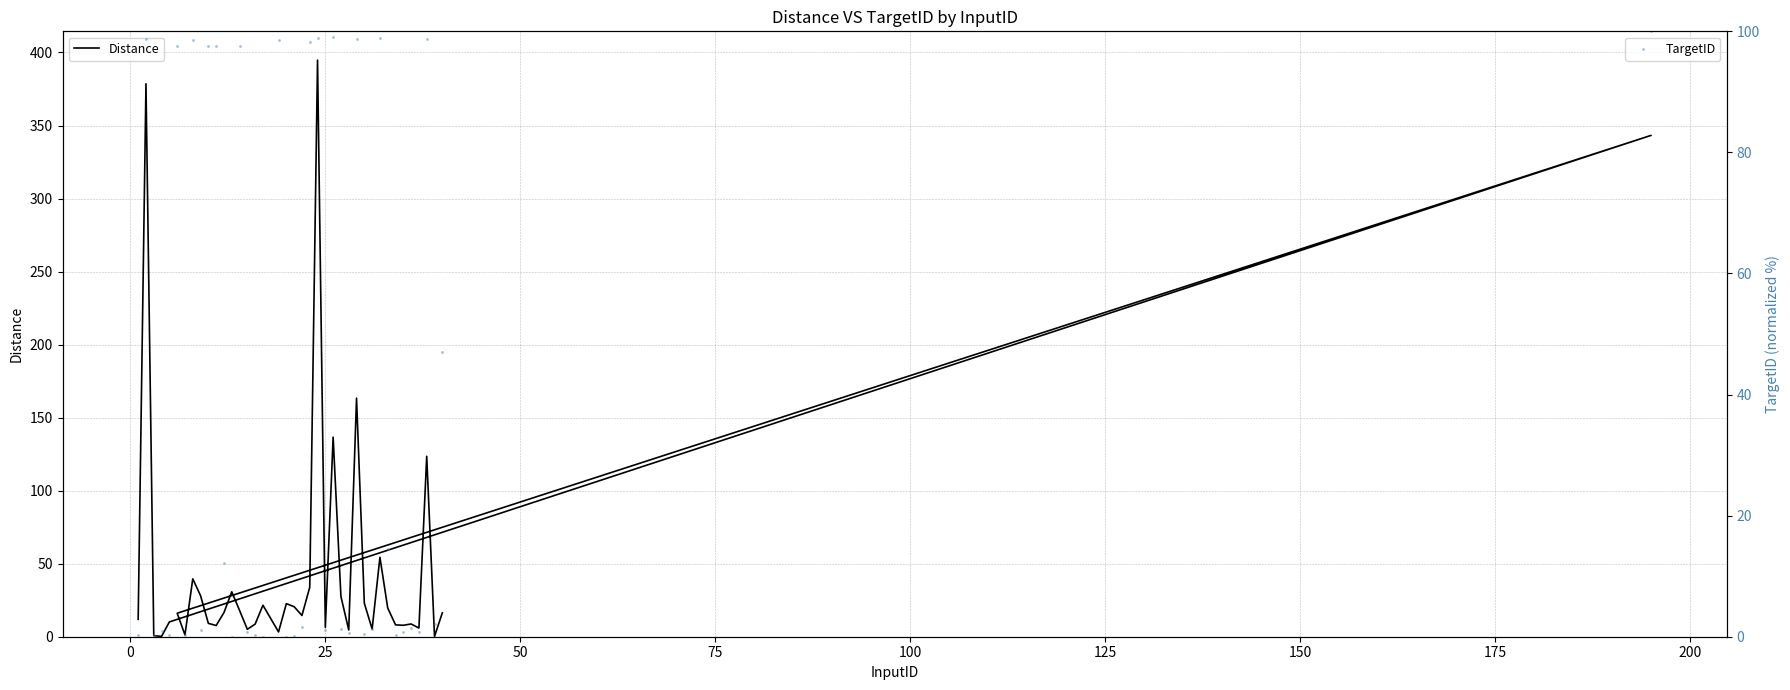

Which series reaches the maximum Y coordinate?

Distance